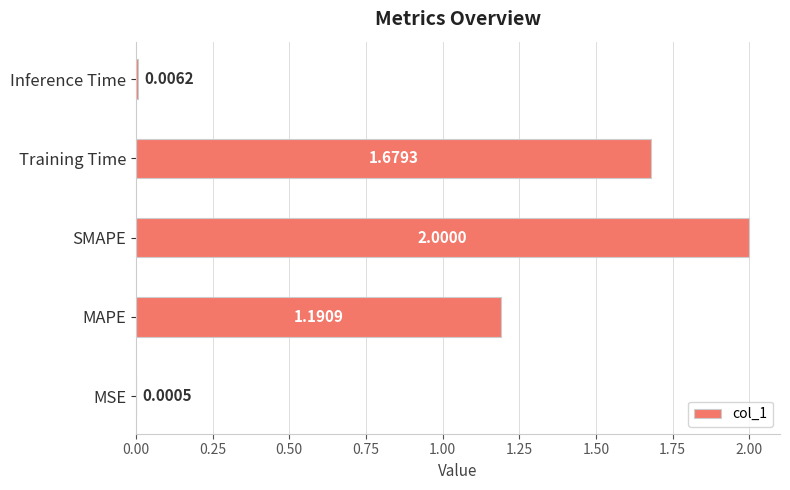

Are the bars horizontal?

Yes